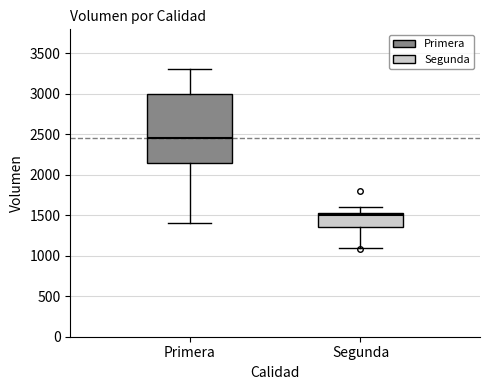

Reading left to right, transcribe this box plot: for each box, give where its median line is, the range the box spans, and where its two whiskers end, as read against the y-axis. The values are not printed on the chart, so give them approximately, as read against the axis.

Primera: median 2450, box 2150 to 3000, whiskers 1400 to 3300
Segunda: median 1500, box 1350 to 1550, whiskers 1100 to 1600